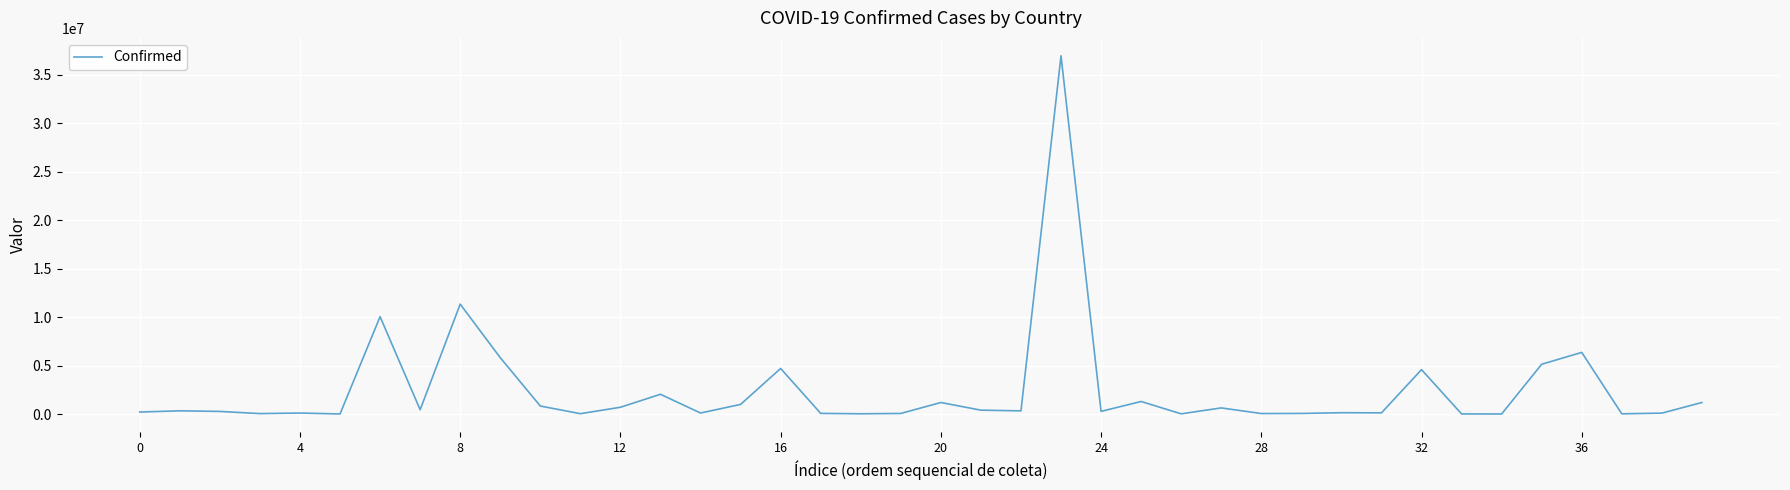

What is the maximum value shown in the chart?

36930339